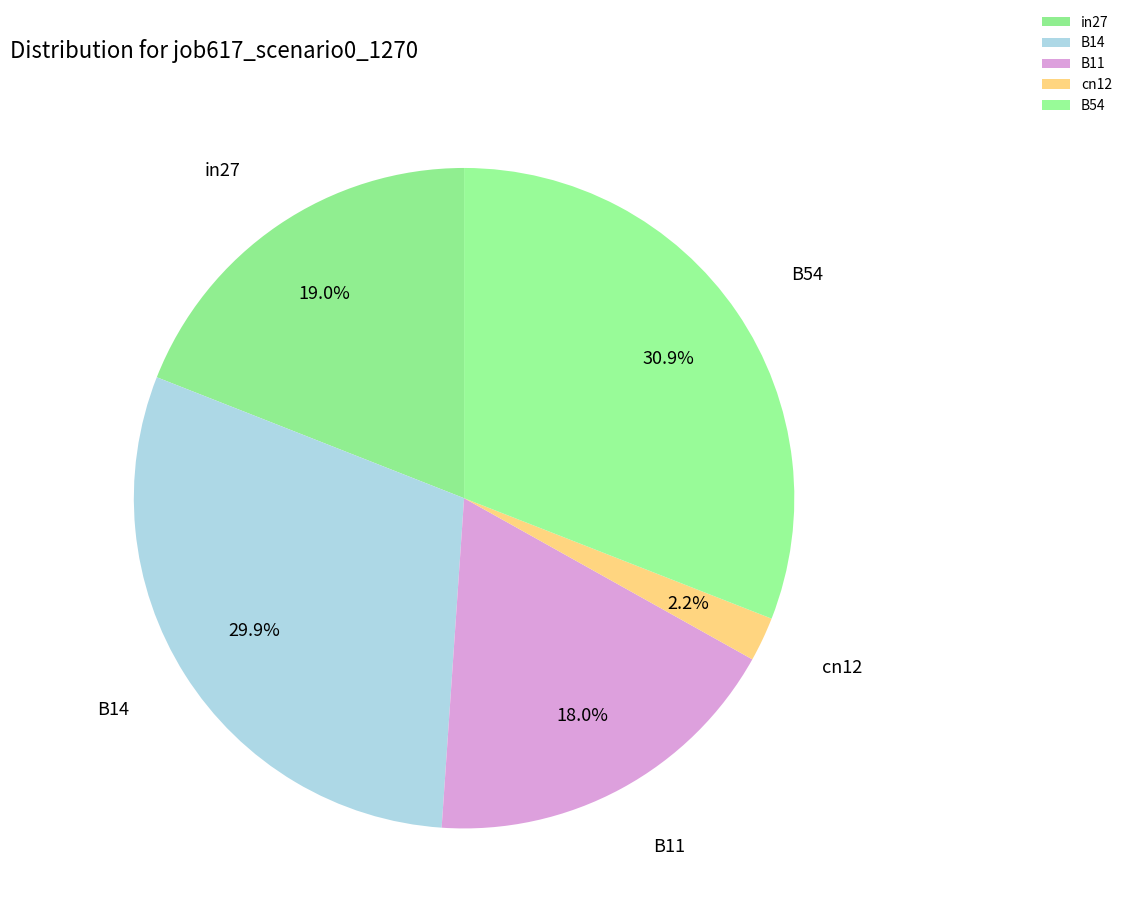

Which category has the smallest portion of the pie?

cn12